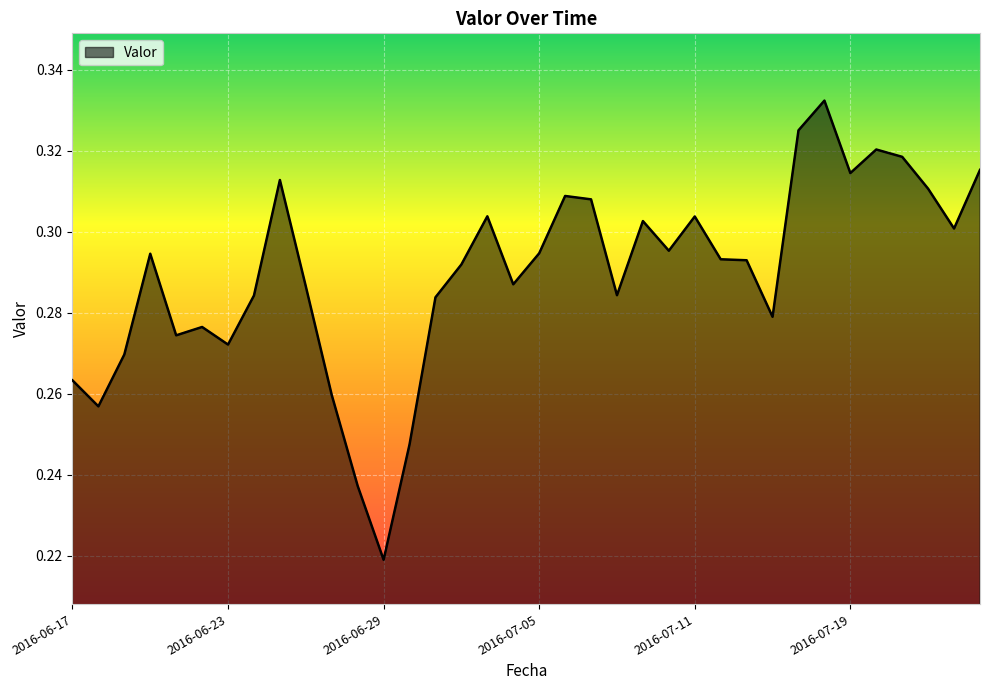

Does the chart have visible grid lines?

Yes